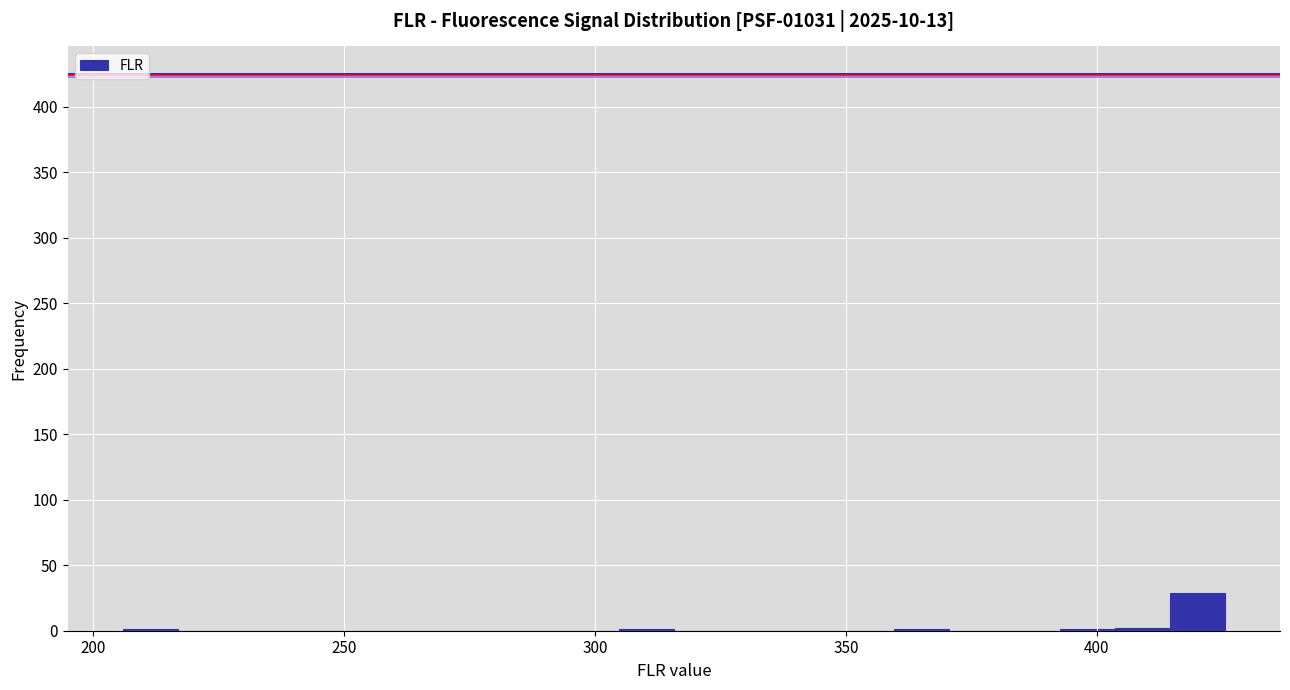

Around what value on the x-axis is the tallest bar? Give the approximate position of its centre, as read against the axis.

420